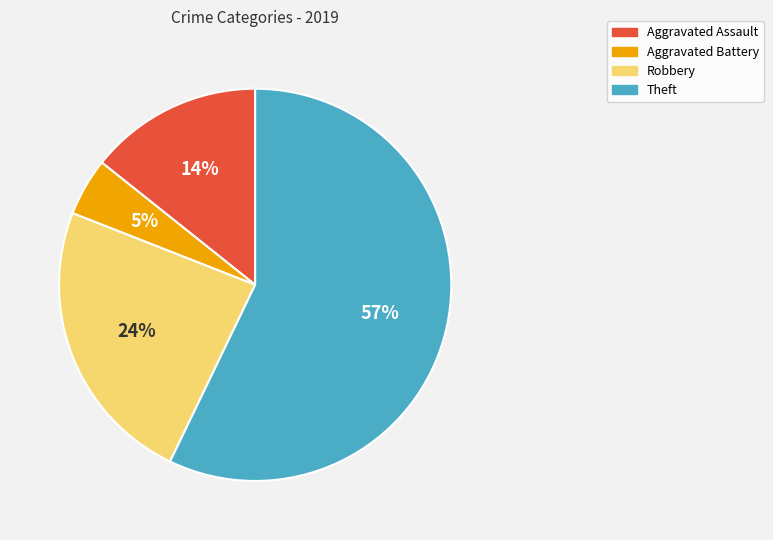

Count the number of slices in the pie.

4